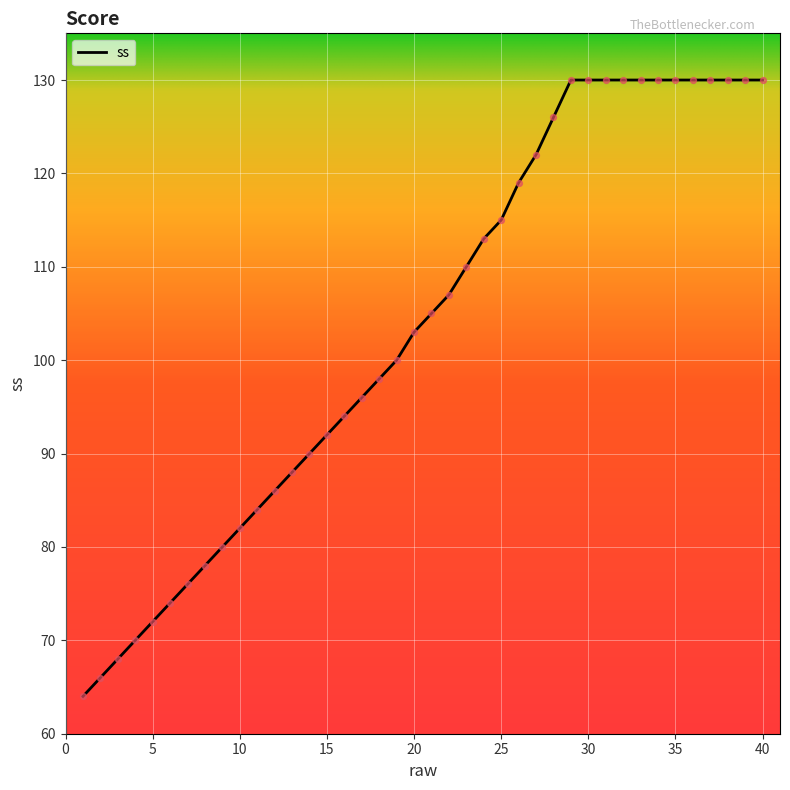

What is the smallest value displayed?

64